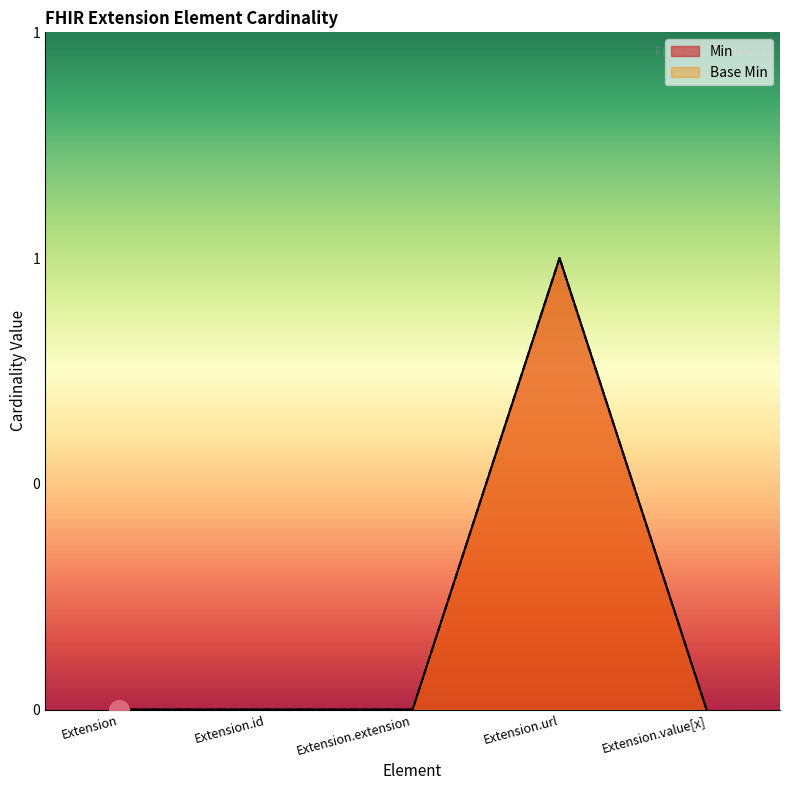

What is the label of the 3rd point from the right?

Extension.extension